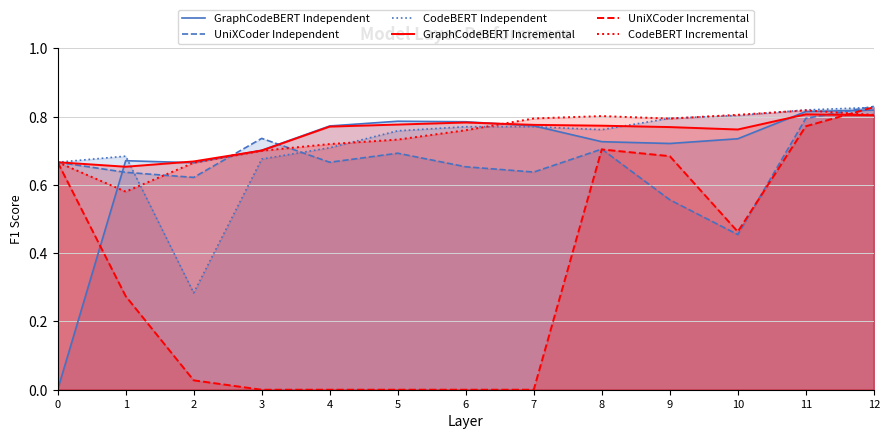

How many interior local valleys does the GraphCodeBERT Independent series have?

2